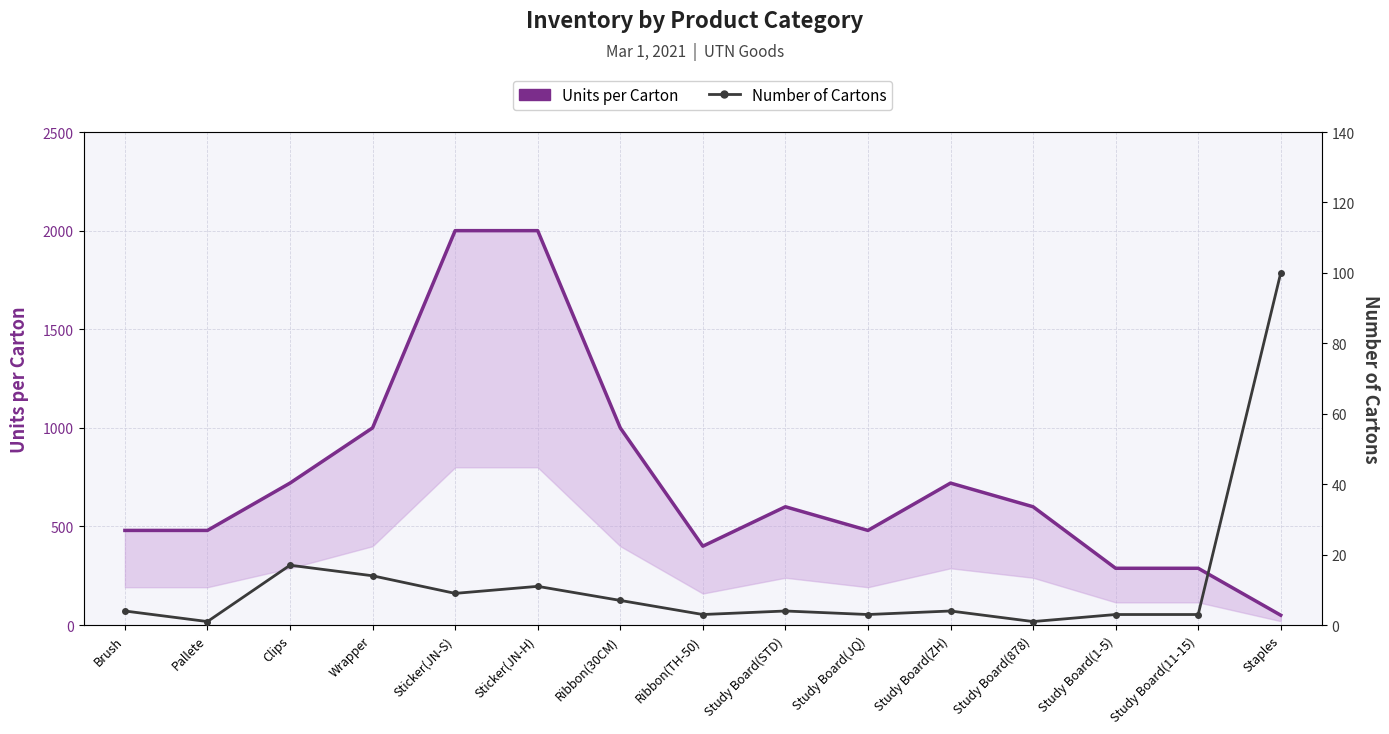

What is the greatest value displayed?

2000